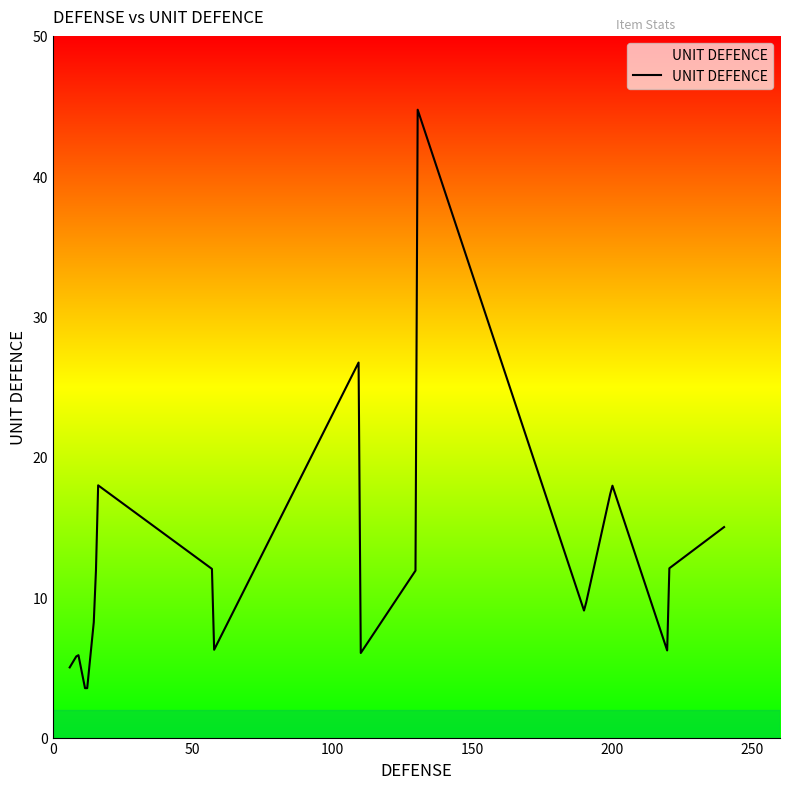

Where does the data first go above 9?

16